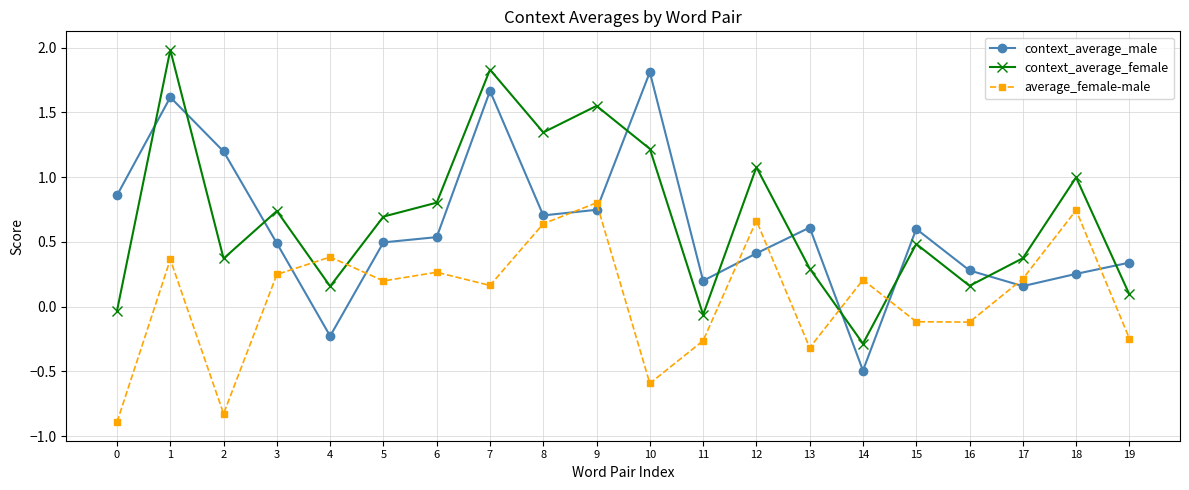

How many values in the context_average_male series exceed 0?

18